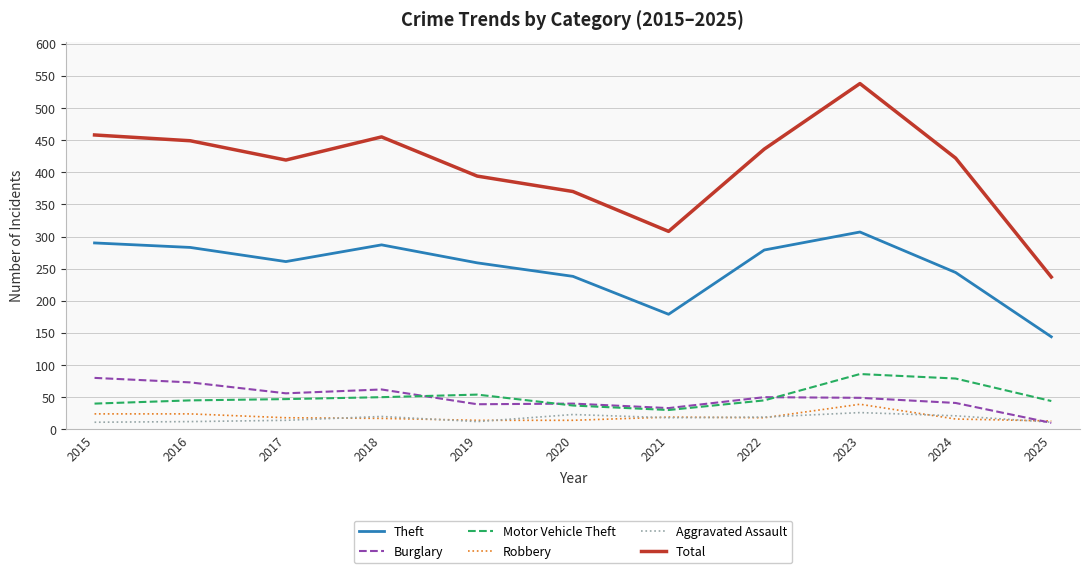

Is the value of Burglary at 2024 greater than the value of Theft at 2016?

No